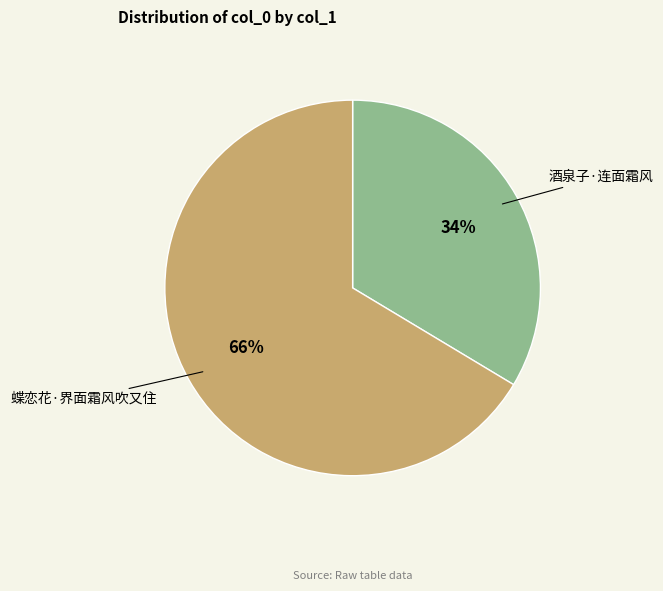

What is the smallest slice in the pie chart?

酒泉子·连面霜风